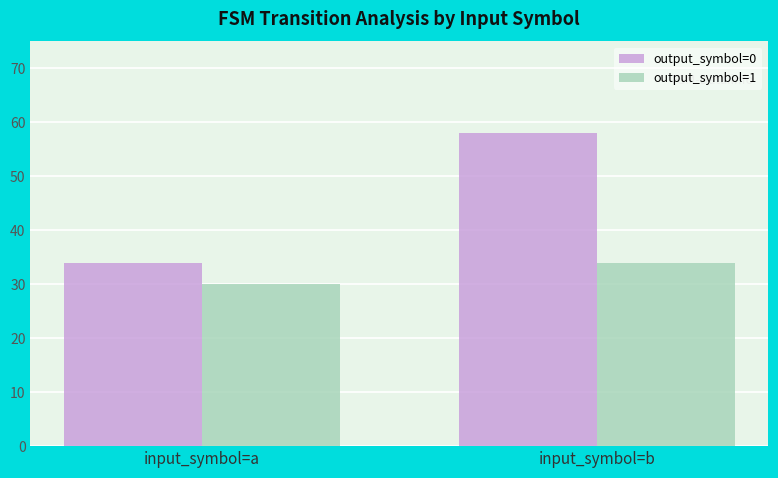

What is the difference between the output_symbol=1 values at input_symbol=a and input_symbol=b?

4